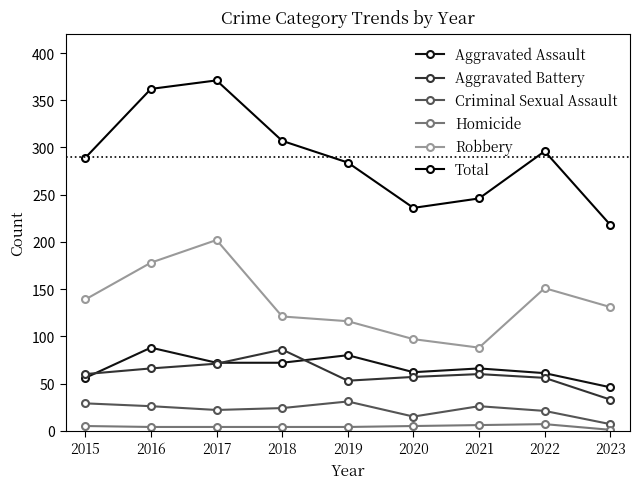

The Criminal Sexual Assault series shows 21 at 2022. True or false?

True